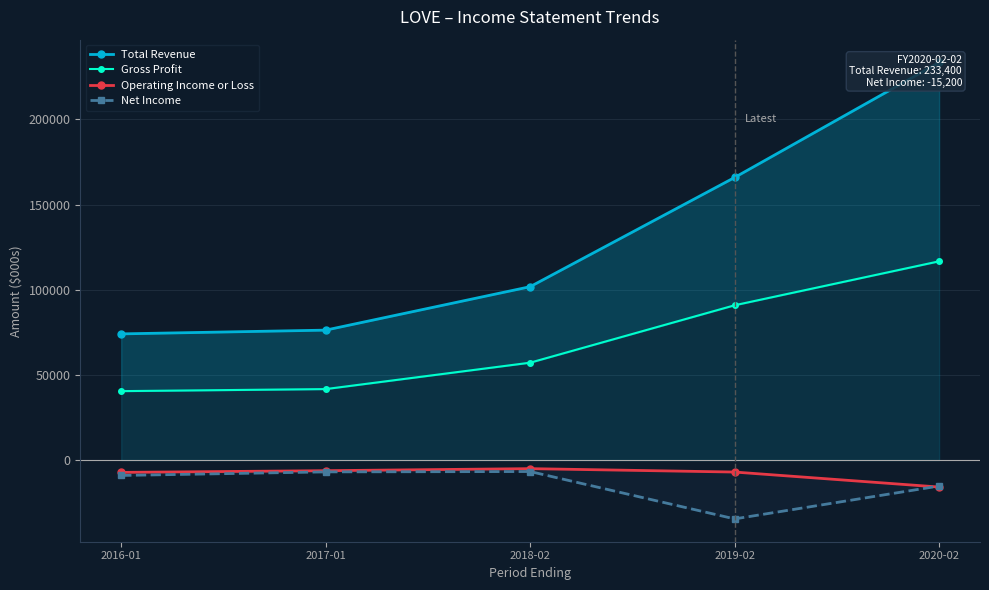

What is the label of the 3rd point from the left?

2018-02